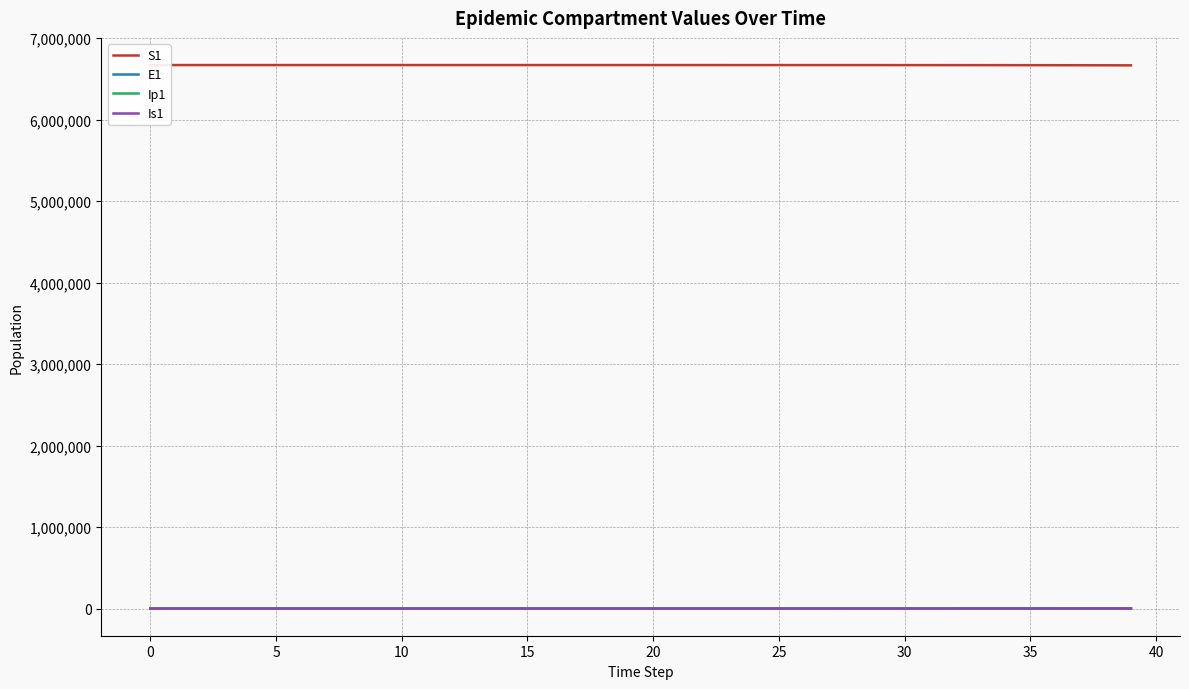

Between 35 and 17, which series saw the biggest shift?

S1